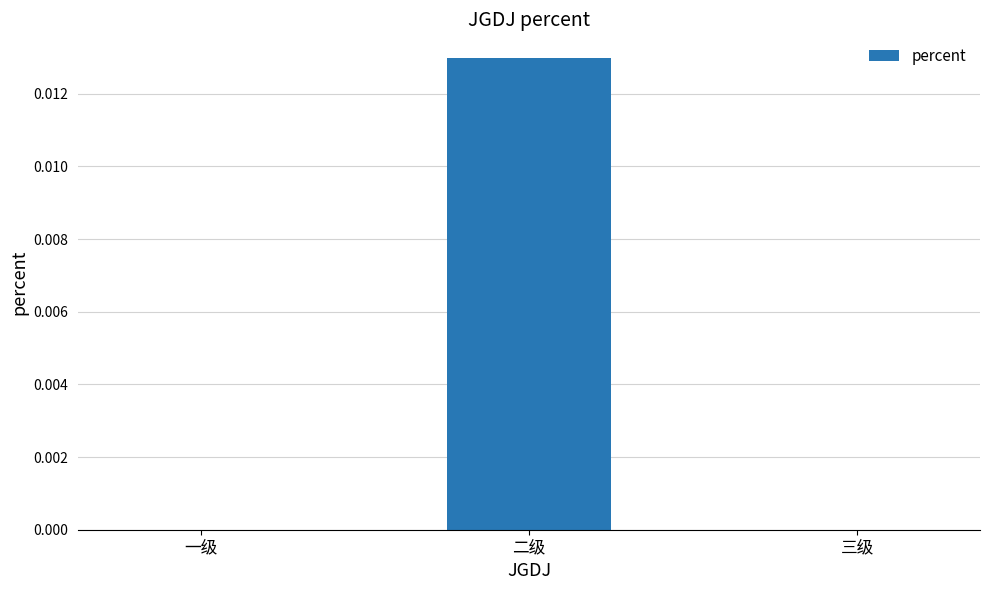

Between 一级 and 二级, which is larger?

二级